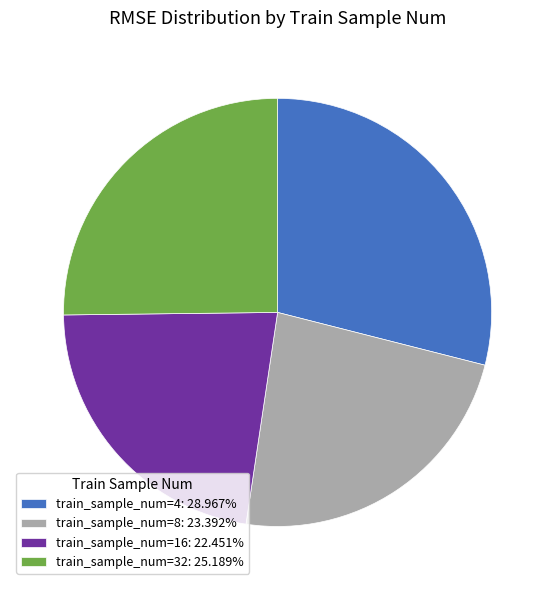

Does any single category account for the majority?

No